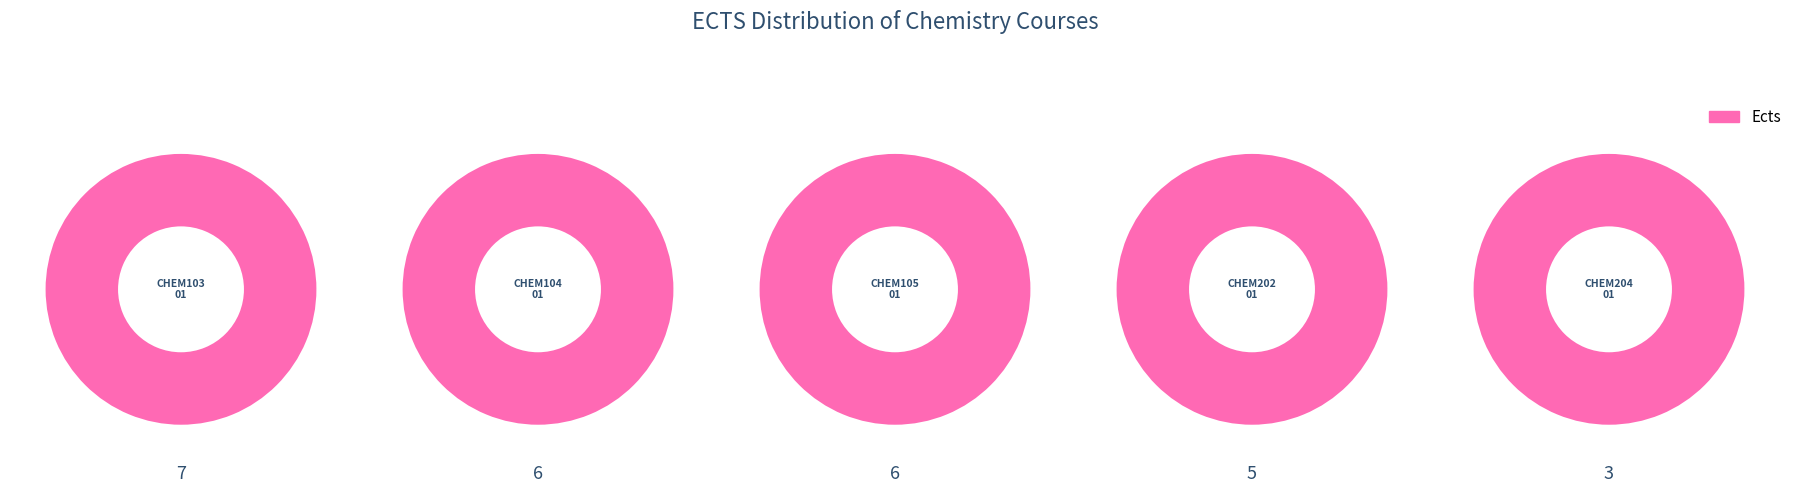

True or false: CHEM204.01 accounts for 5% of the total.

False